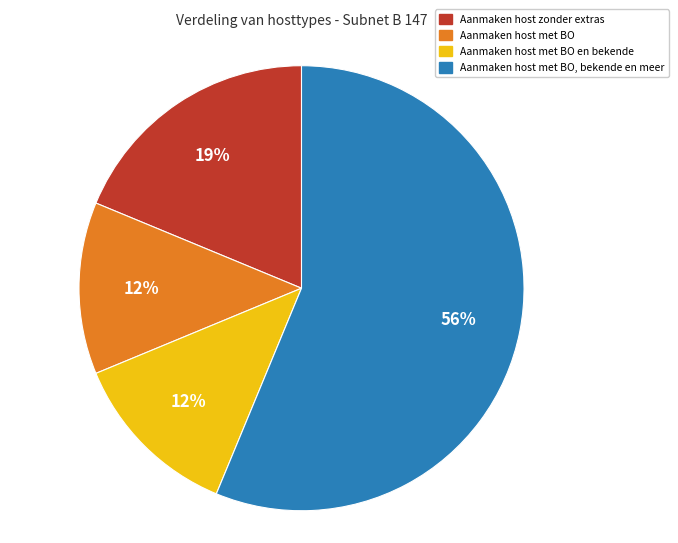

To the nearest percent, what is the difference between the largest and smallest slice percentages?

44%